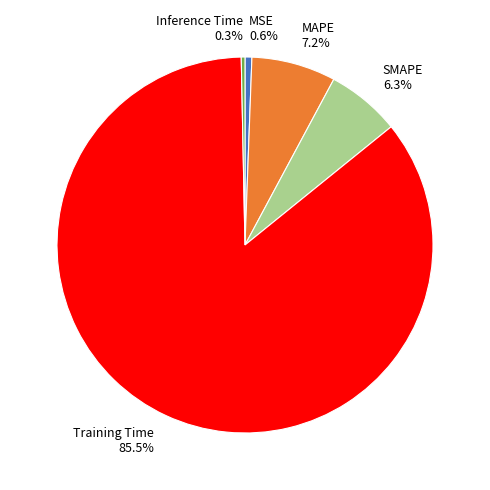

Is the sum of MAPE and SMAPE greater than half?

No